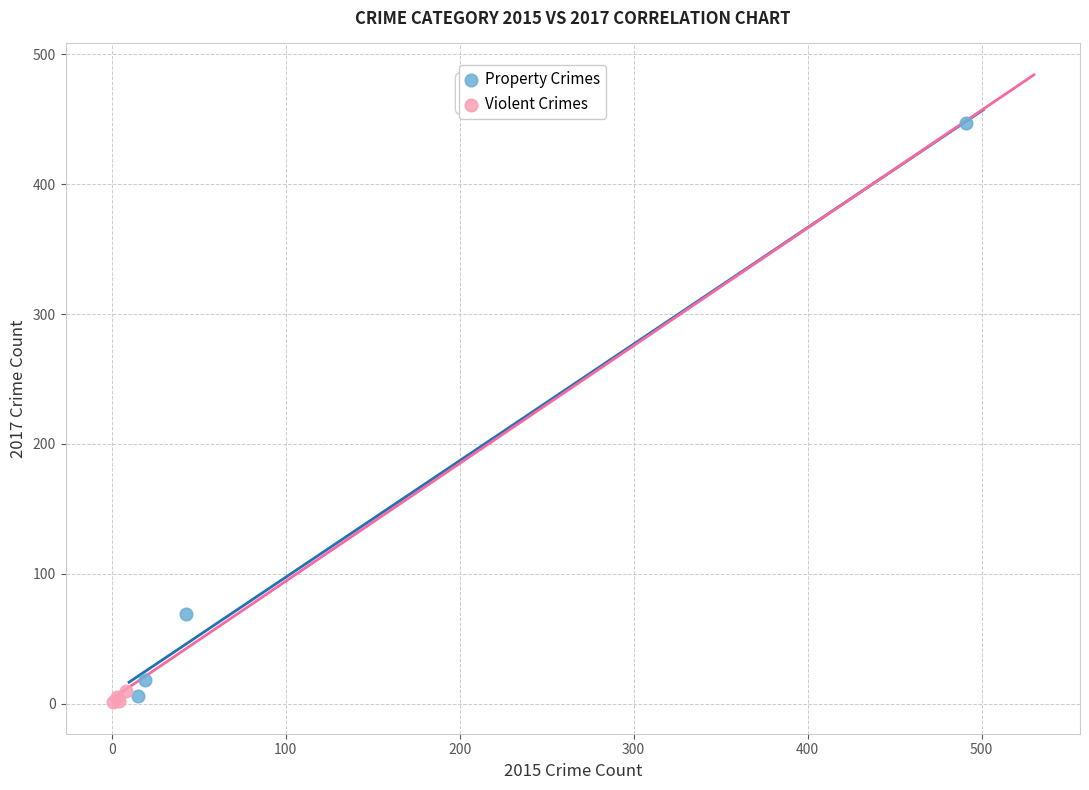

Which series contains the highest Y value?

Property Crimes